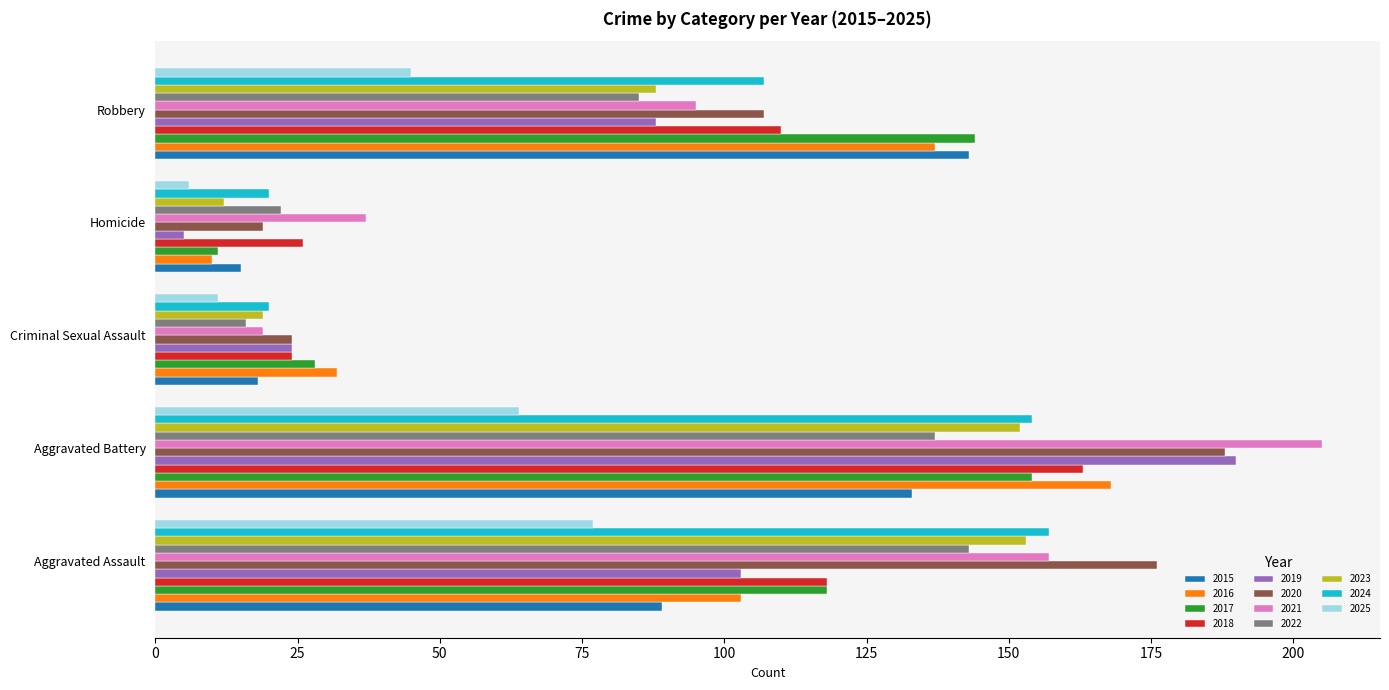

What is the greatest value displayed?

205